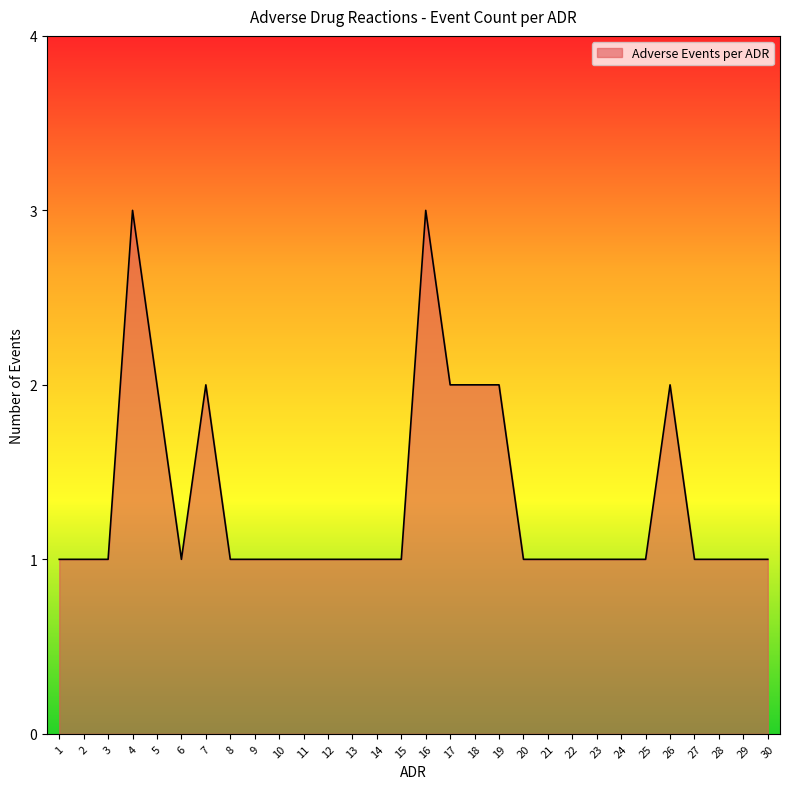

True or false: the data shows 2 at 9.

False